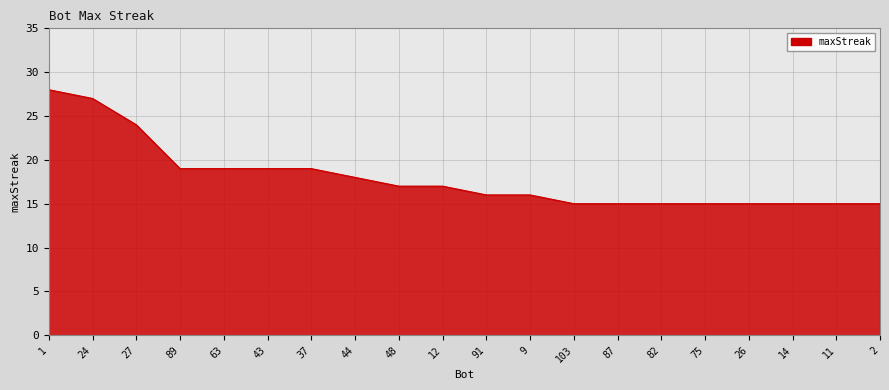

What is the difference between the maximum and minimum values?

13